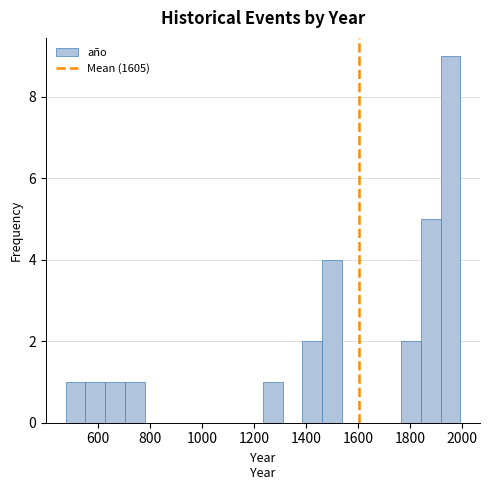

Read against the x-axis, roughly where is the centre of the tallest bar?

1960